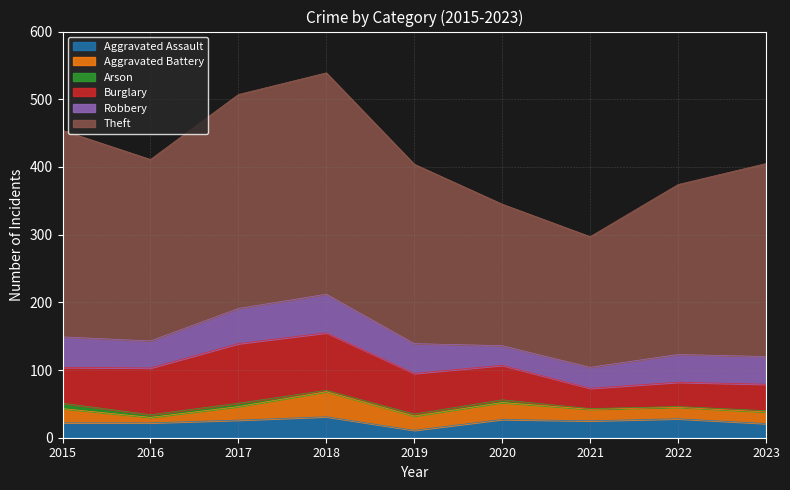

How many lines are shown in the chart?

6